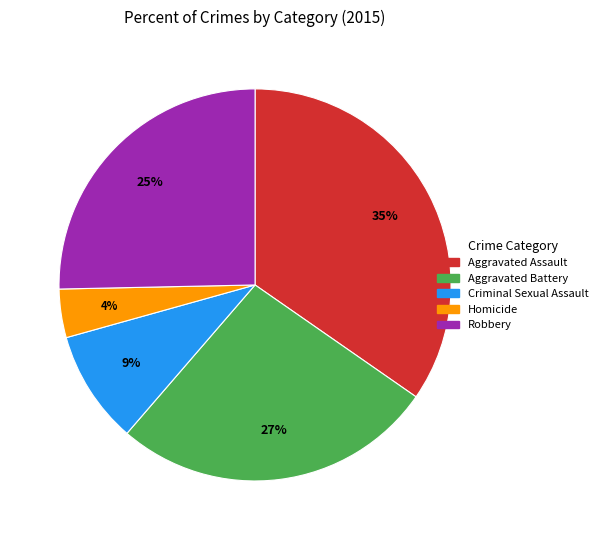

Between Aggravated Assault and Robbery, which is larger?

Aggravated Assault